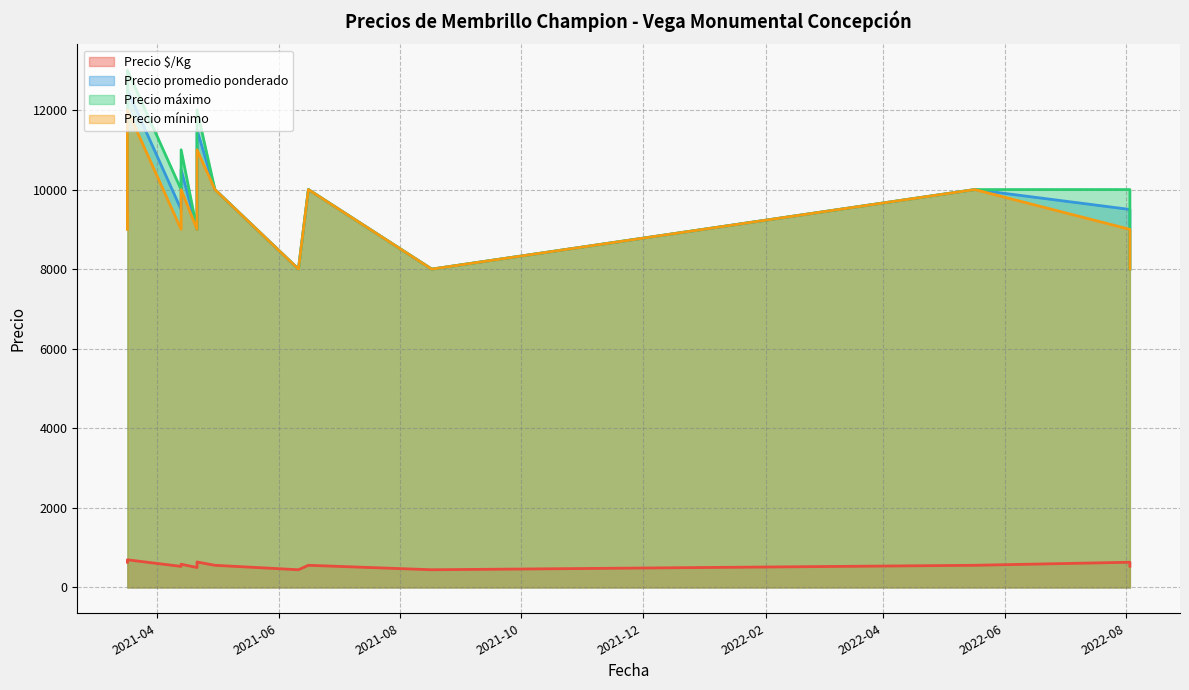

At which label does Precio mínimo first exceed 9000?

2021-03-17